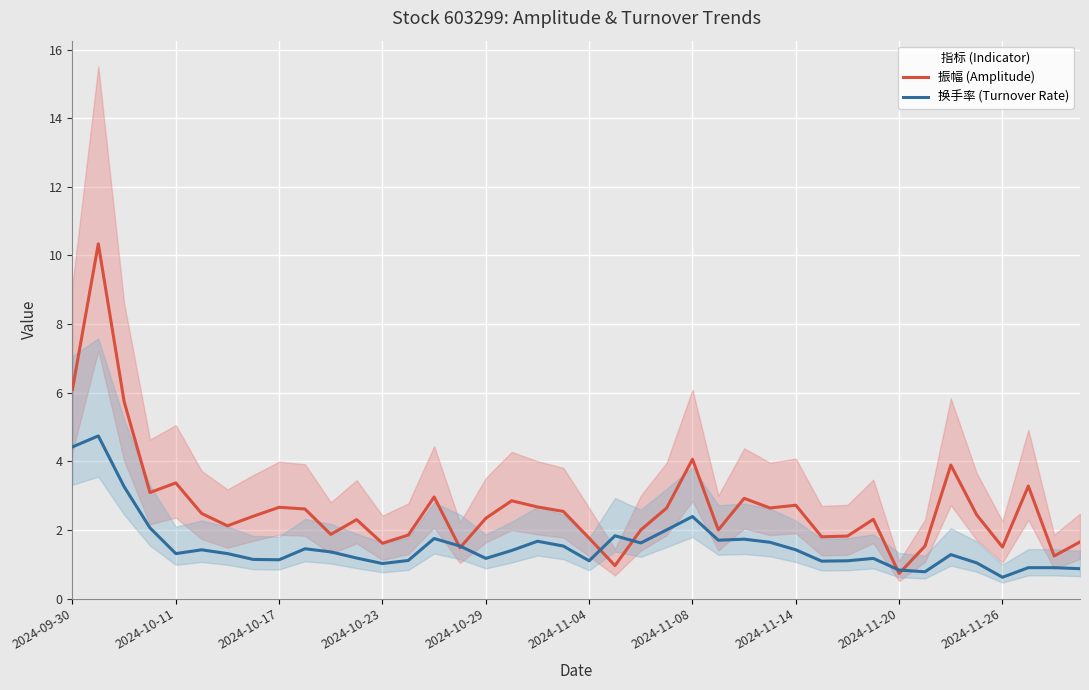

Is this an area chart (filled region under the line)?

No